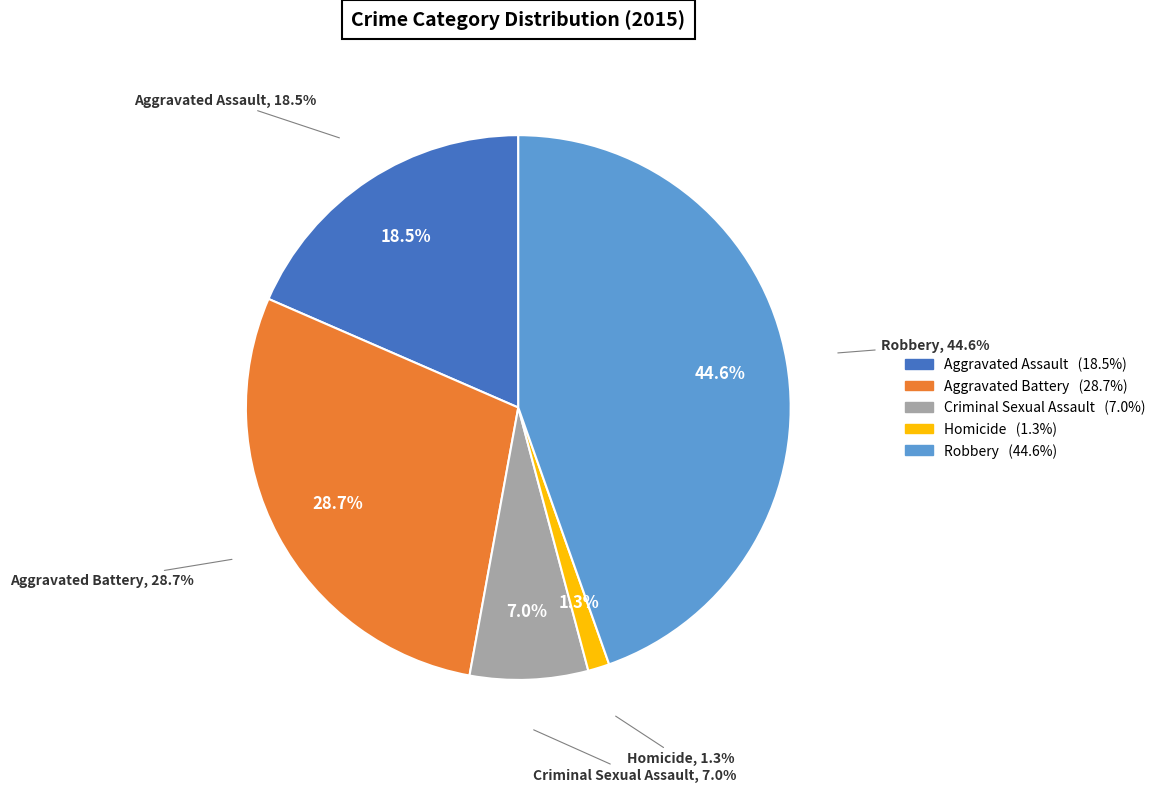

Does Criminal Sexual Assault represent more than half of the total?

No